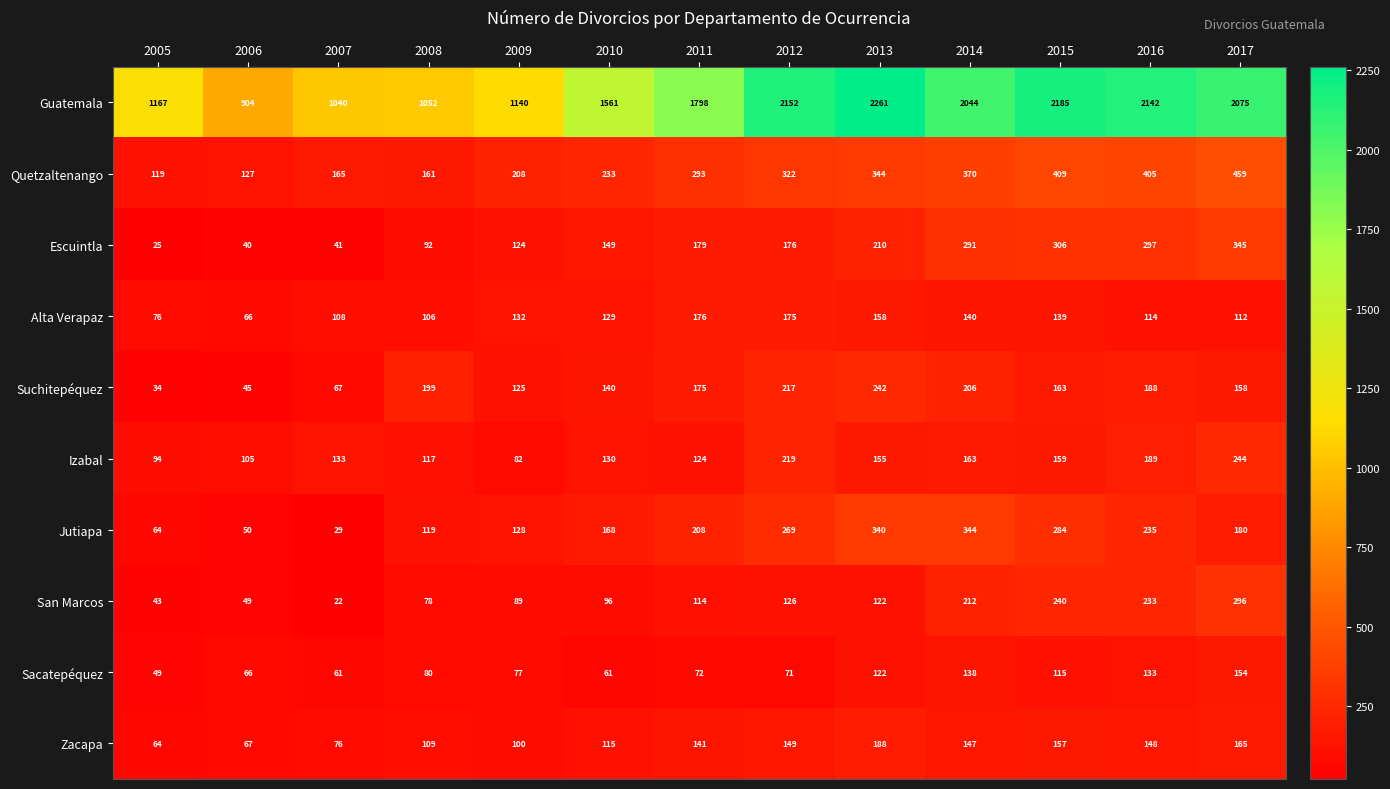

How many categories are shown in the chart?

13